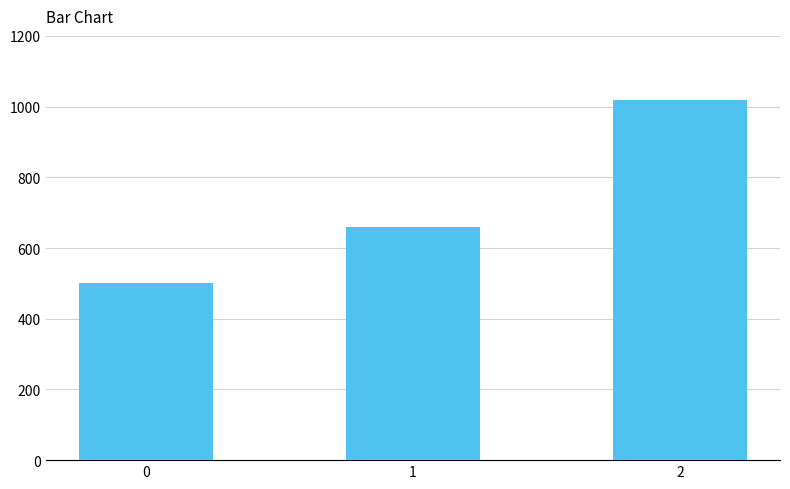

Count the number of data series in this chart.

1